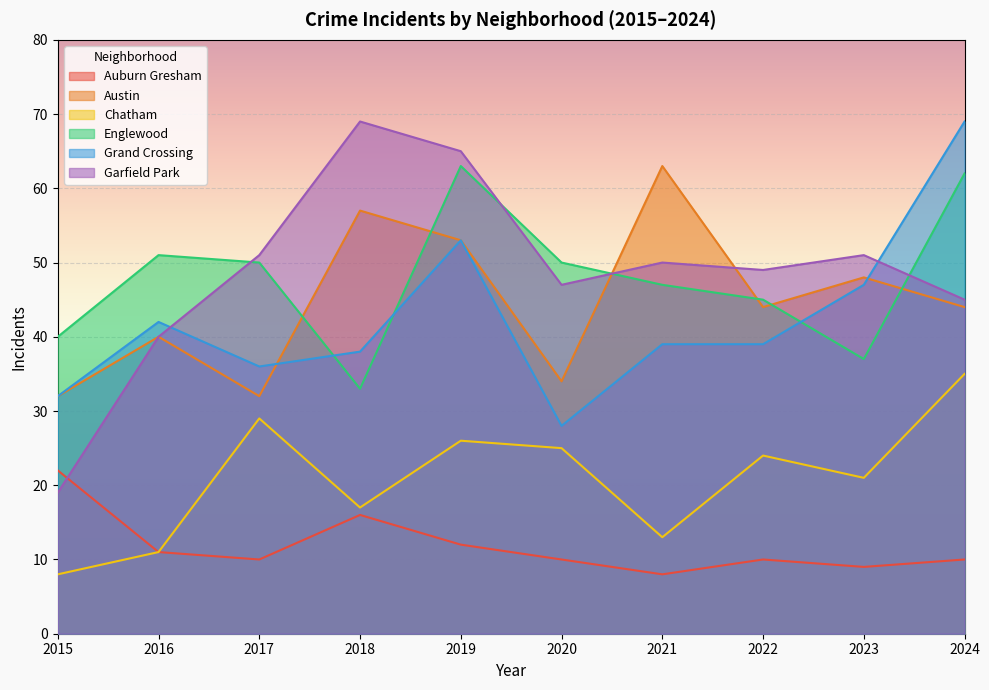

List the series in order of their peak value, lowest first.

Auburn Gresham, Chatham, Austin, Englewood, Grand Crossing, Garfield Park